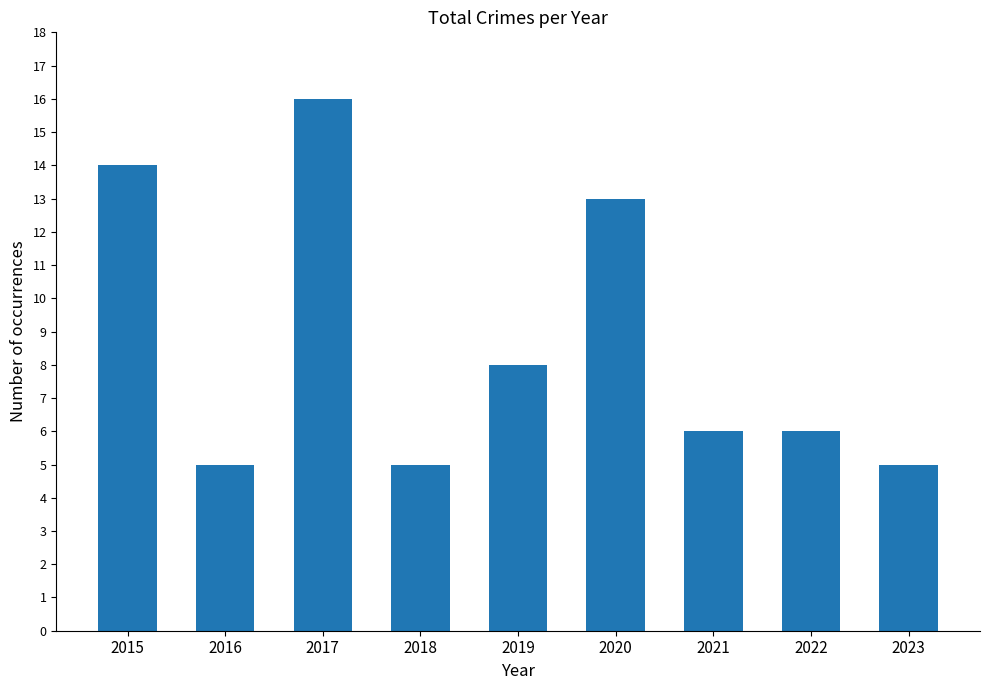

True or false: the data shows 20 at 2020.

False